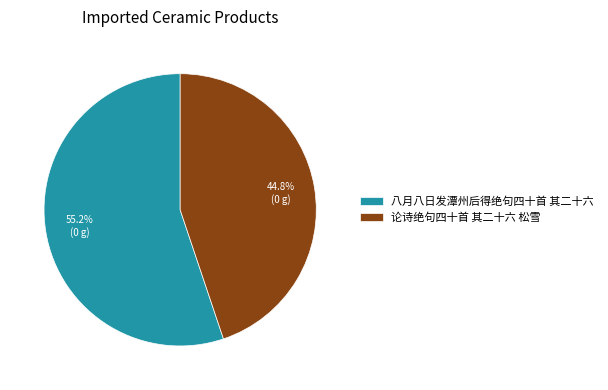

The 论诗绝句四十首 其二十六 松雪 slice represents 45% of the pie. True or false?

True